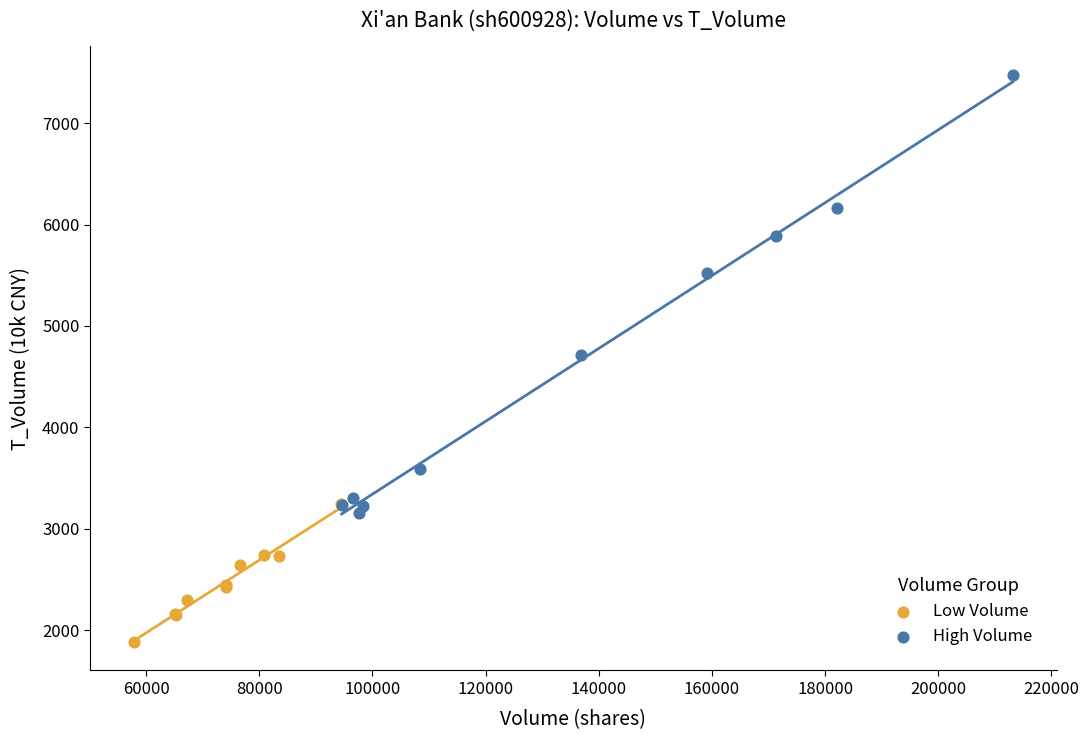

Which series has the largest Y range (max minus min)?

High Volume